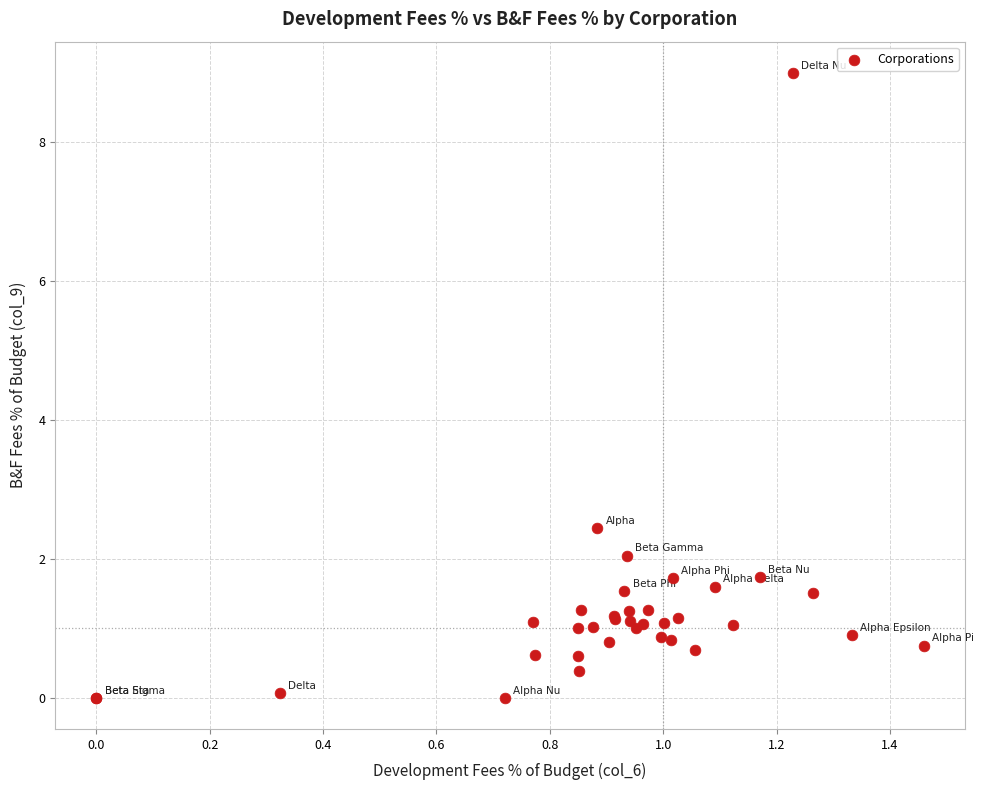

What Y value in the scatter plot is closest to 4?

2.4